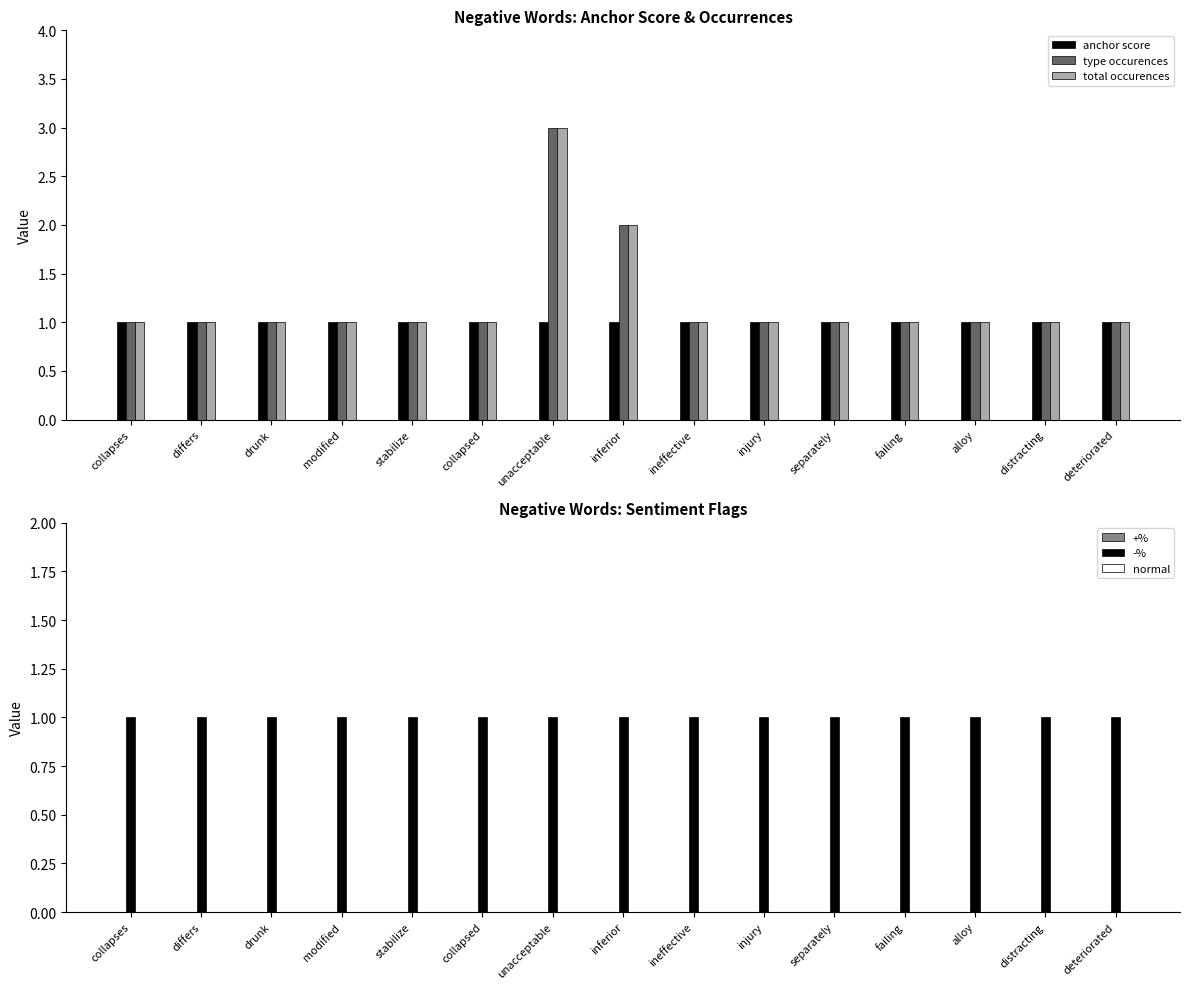

Is it true that anchor score equals 1 at deteriorated?

True